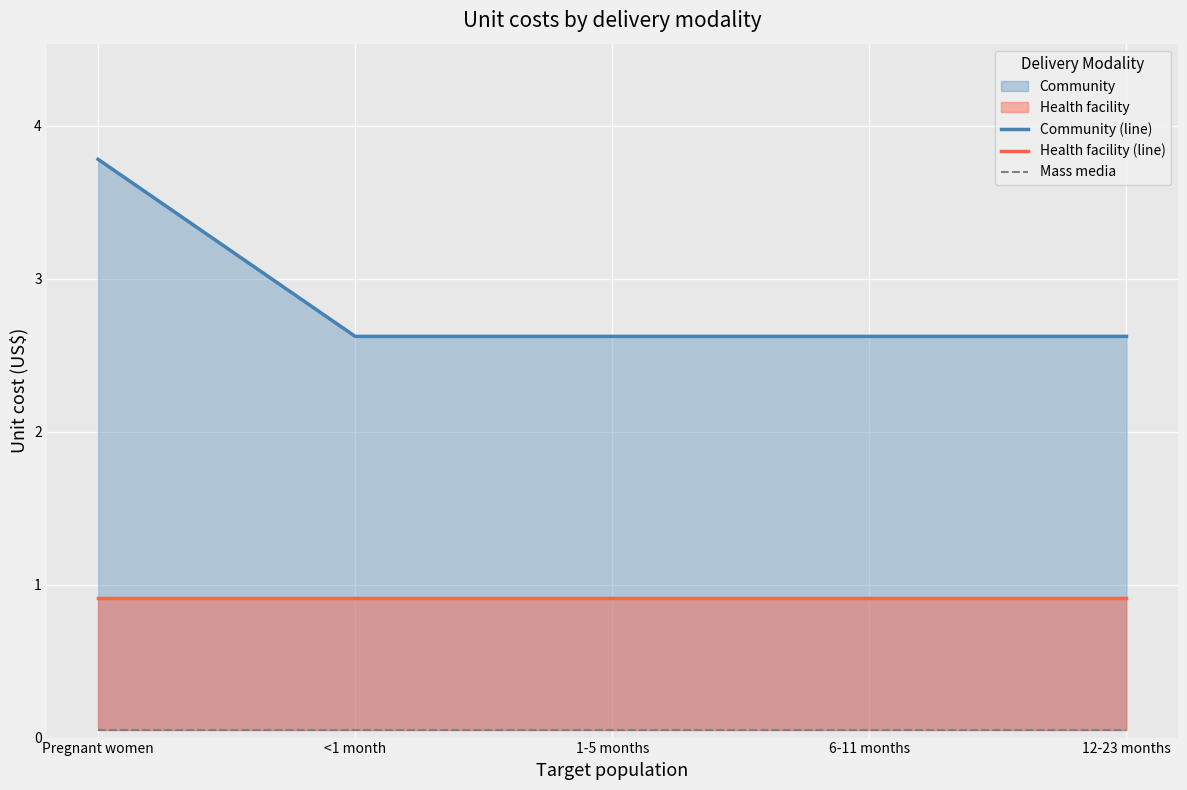

True or false: Community (line) and Health facility (line) cross at least once.

False